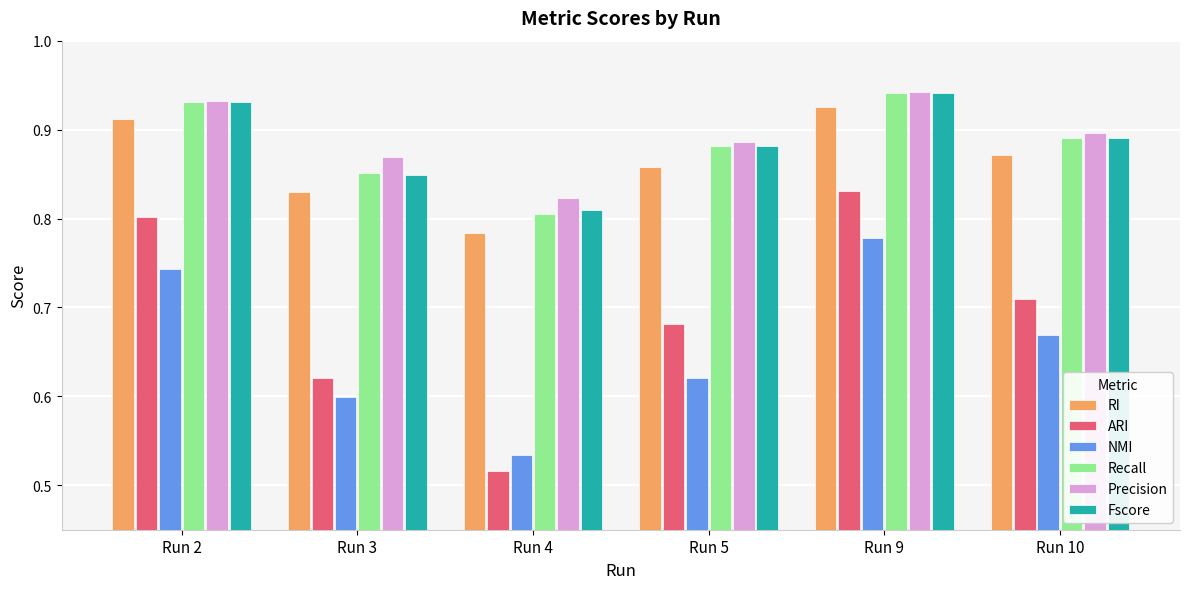

Is it true that Precision equals 1.6 at Run 2?

False